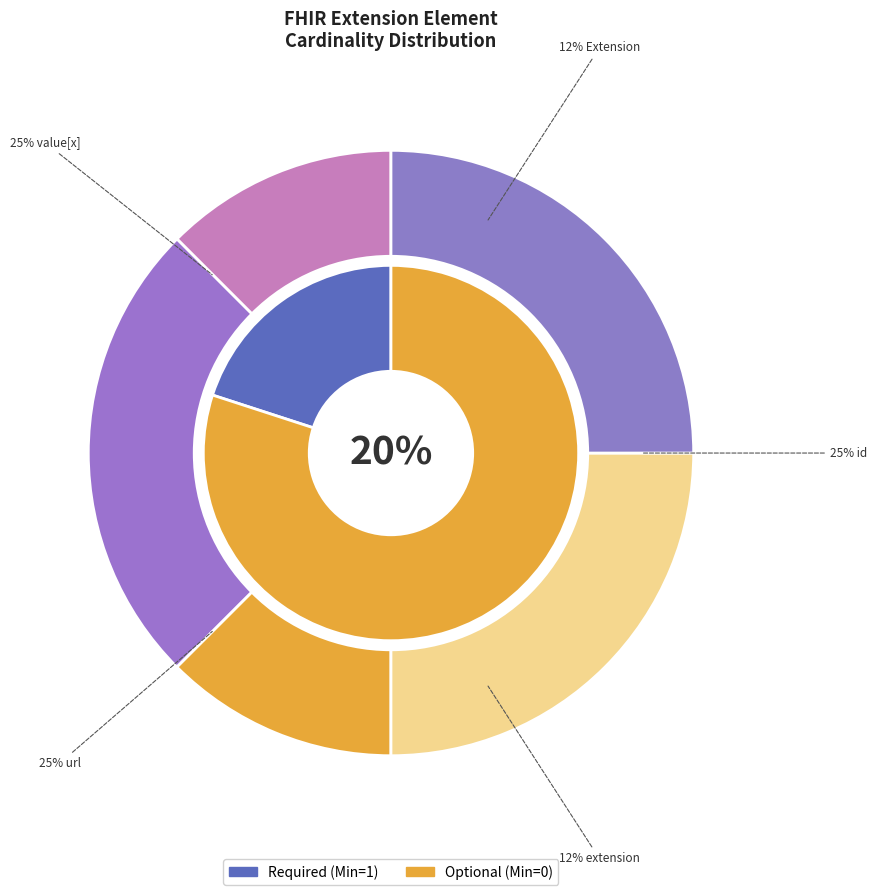

To the nearest percent, what is the average slice percentage?

20%